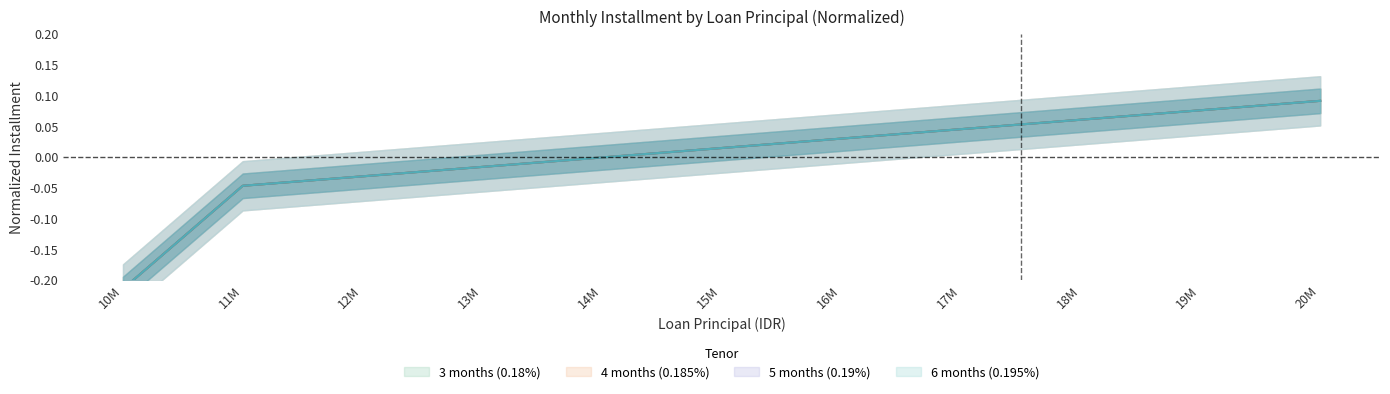

Count the number of data series in this chart.

4